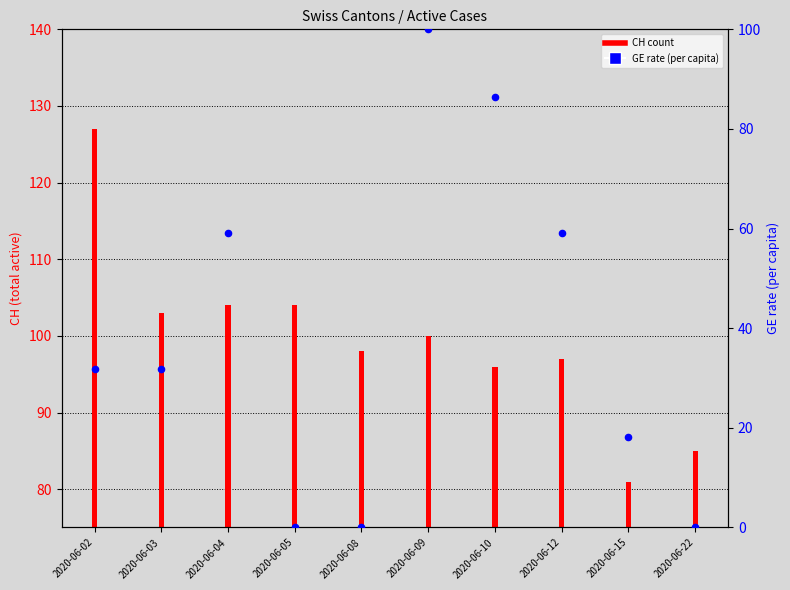

Which has a higher value, 2020-06-09 or 2020-06-12?

2020-06-09